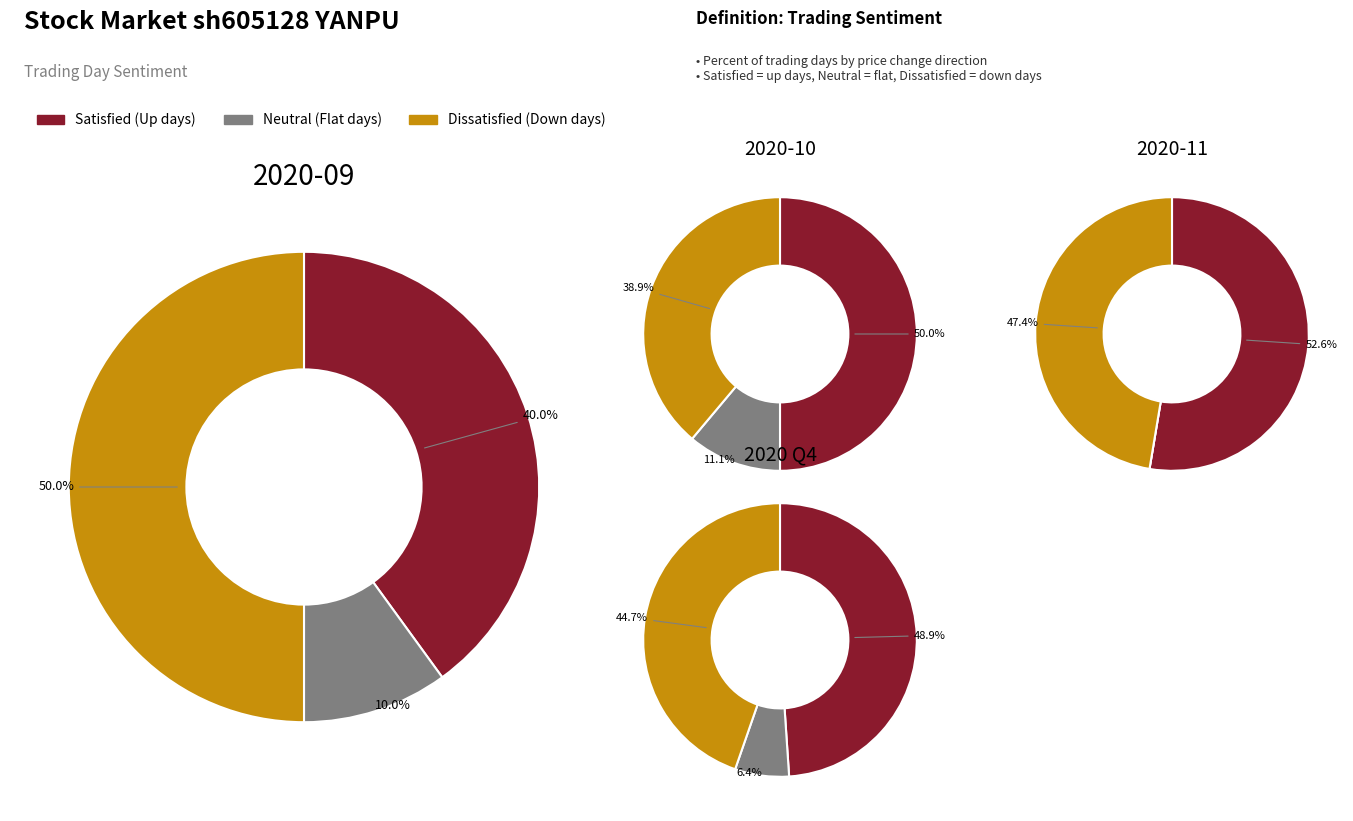

Do 0 and 4 together represent more than half of the pie?

No